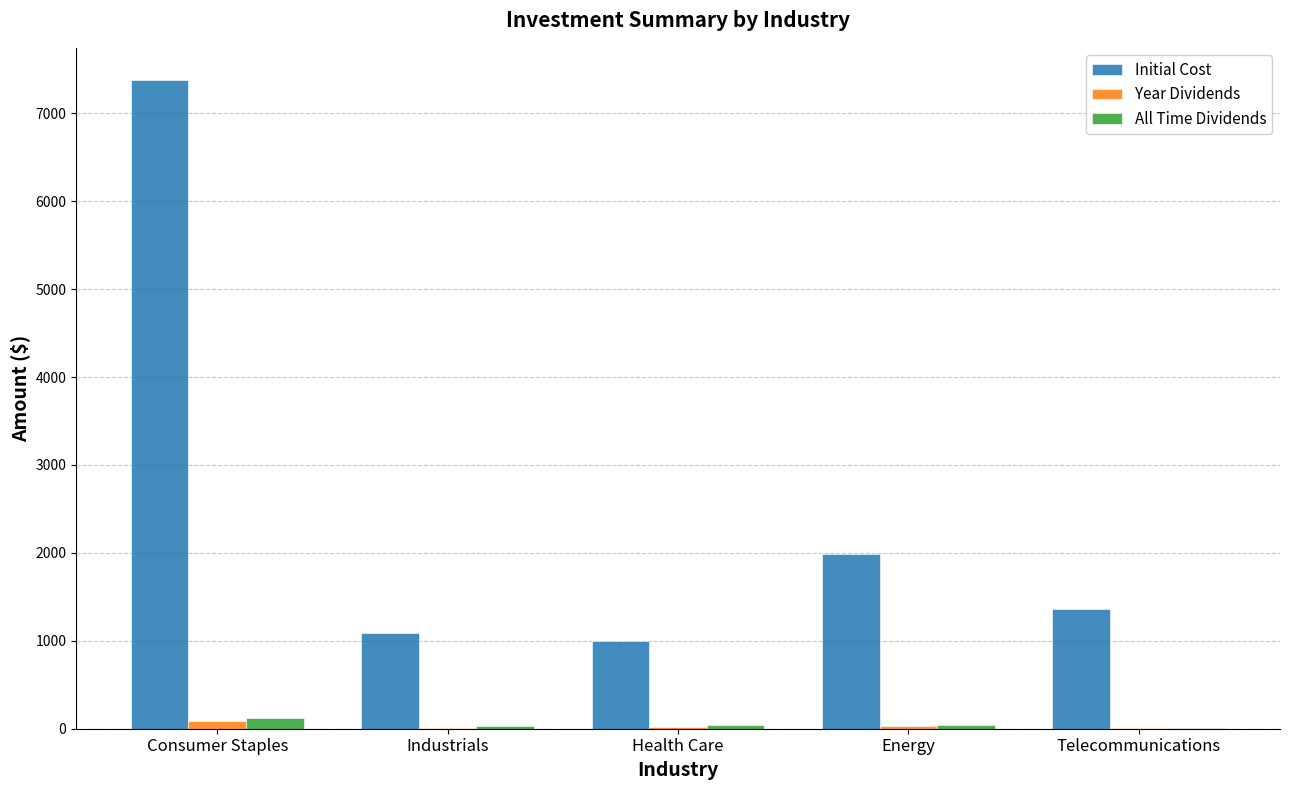

What is the sum of all Year Dividends values?

156.7